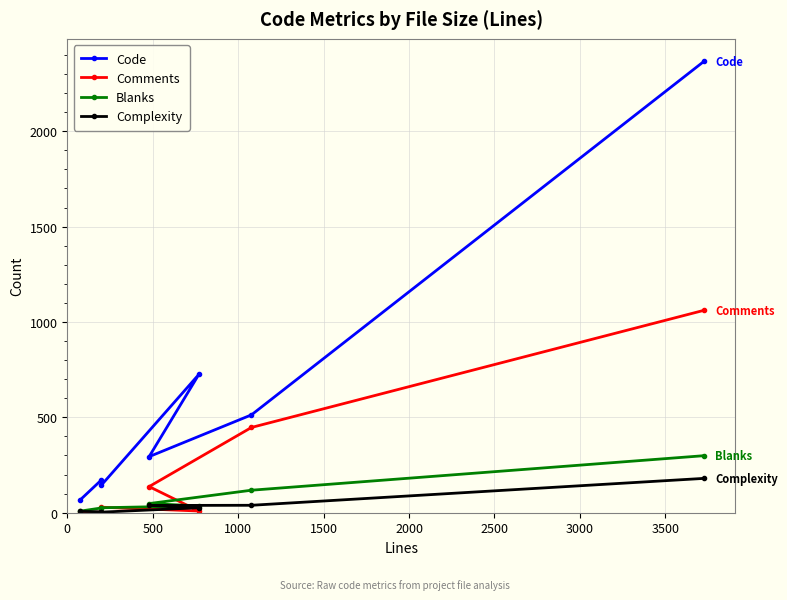

What is the difference between the maximum and second lowest values in the Code series?

2223